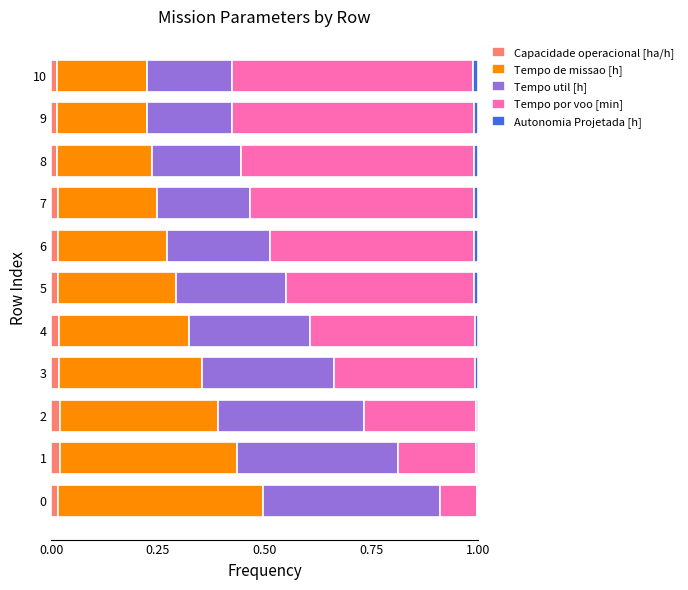

The value of Capacidade operacional [ha/h] at 9 is 0.0. True or false?

True